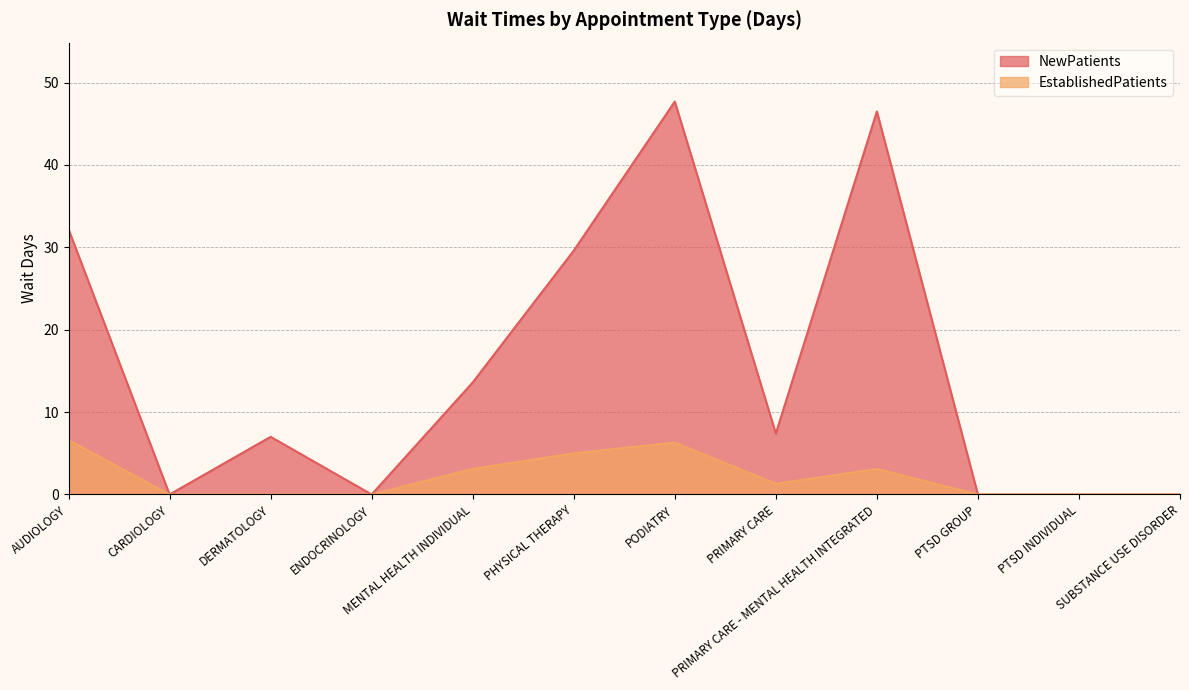

Rank the categories by NewPatients value from lowest to highest.

CARDIOLOGY, ENDOCRINOLOGY, PTSD GROUP, PTSD INDIVIDUAL, SUBSTANCE USE DISORDER, DERMATOLOGY, PRIMARY CARE, MENTAL HEALTH INDIVIDUAL, PHYSICAL THERAPY, AUDIOLOGY, PRIMARY CARE - MENTAL HEALTH INTEGRATED, PODIATRY